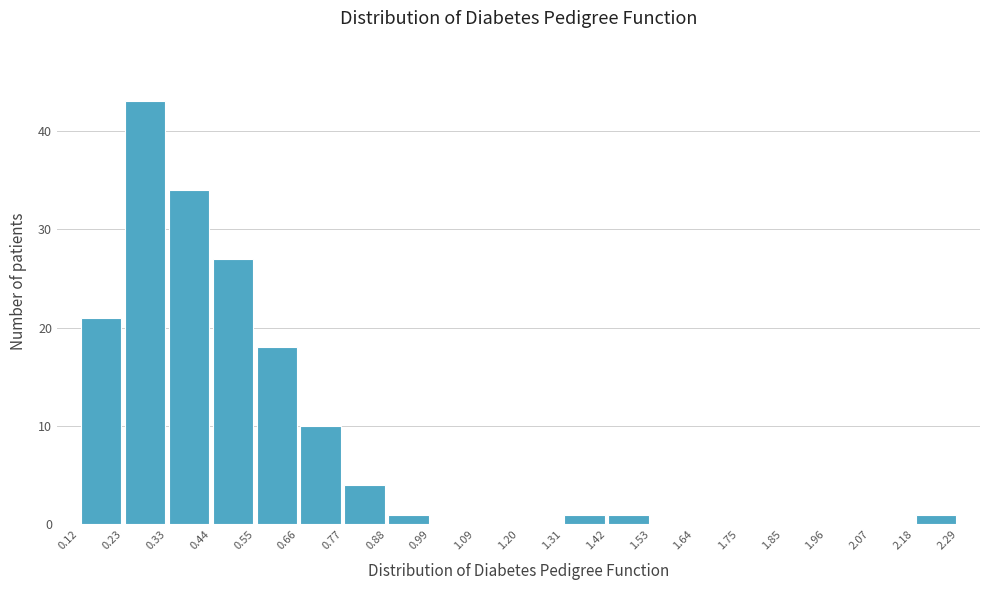

Over which range of the x-axis is the bar tallest?

0.23 to 0.33